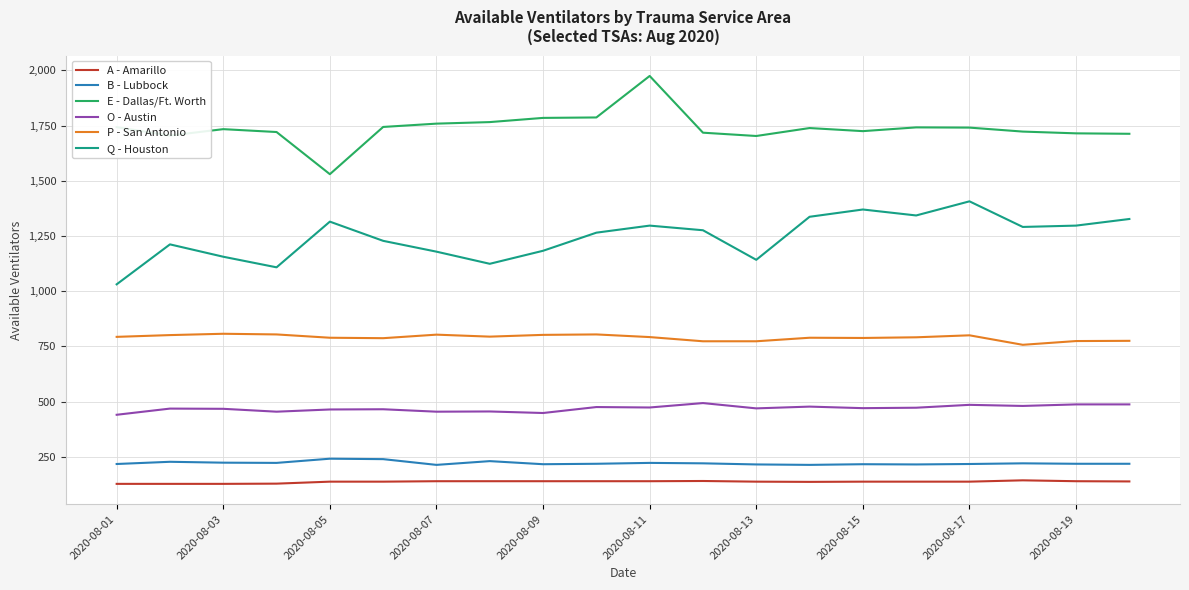

True or false: P - San Antonio and A - Amarillo intersect in this chart.

False